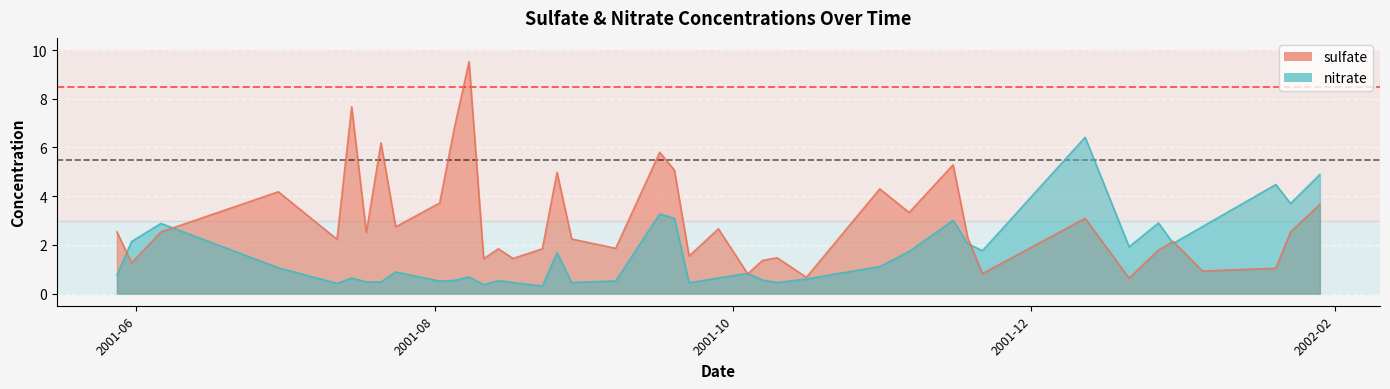

What is the minimum value for sulfate?

0.6